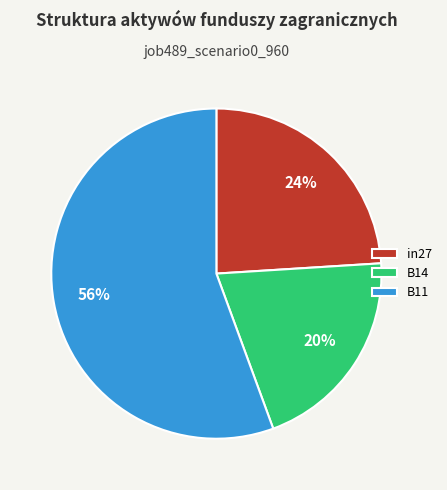

To the nearest percent, what is the average slice percentage?

33%